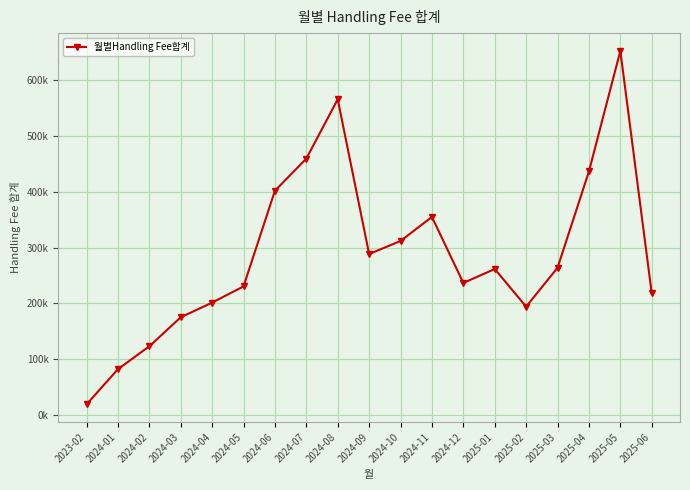

What is the maximum value shown in the chart?

652906.5